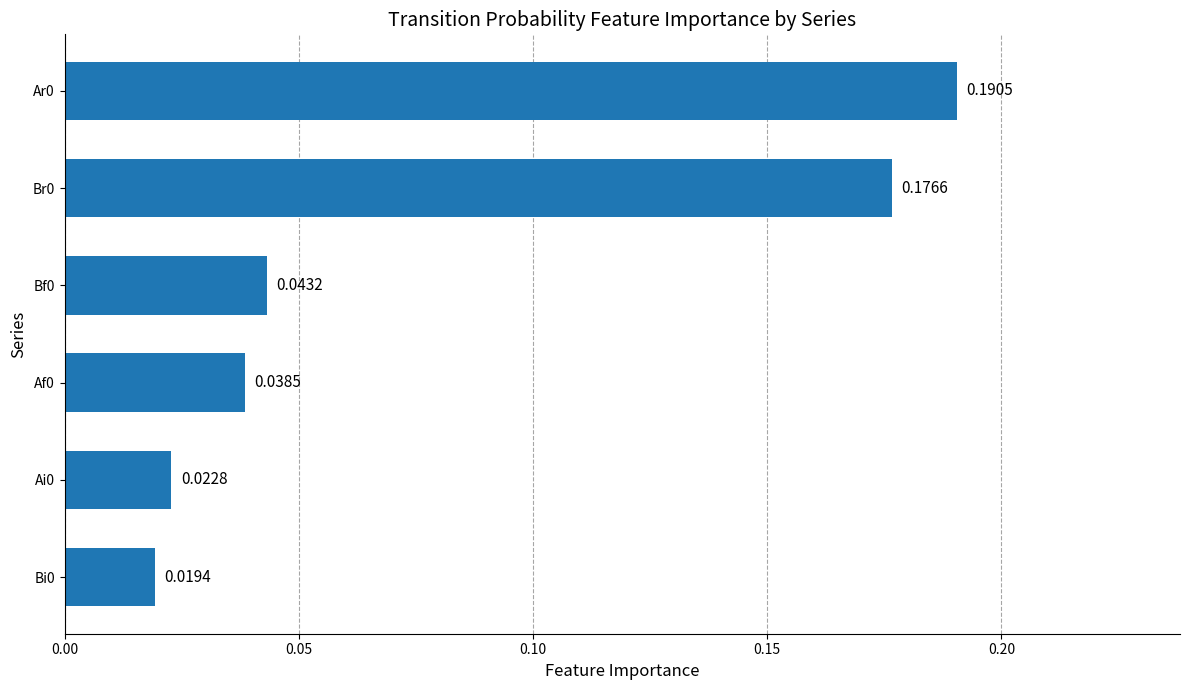

How many data points does each series have?

6